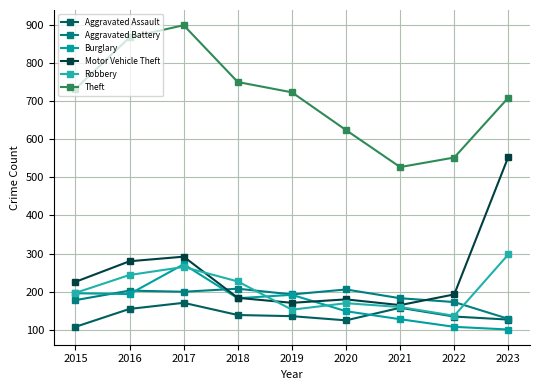

How many distinct data groups are displayed?

6